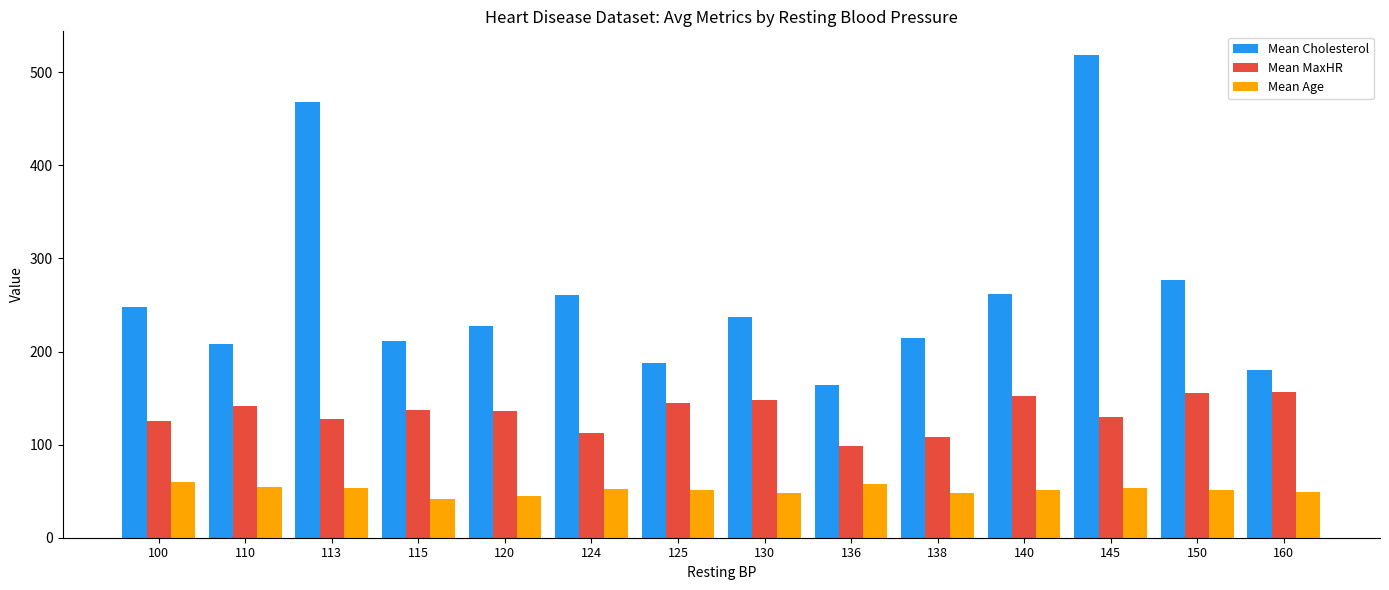

How many data points in Mean MaxHR are less than 137?

7